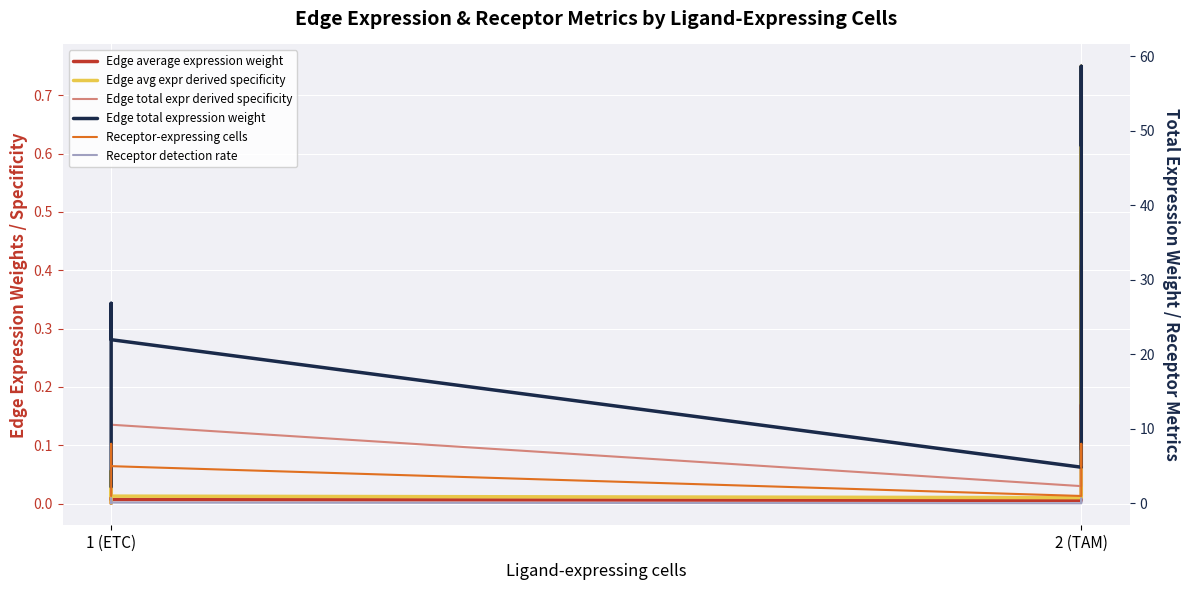

What is the sum of all Edge average expression weight values?

0.5